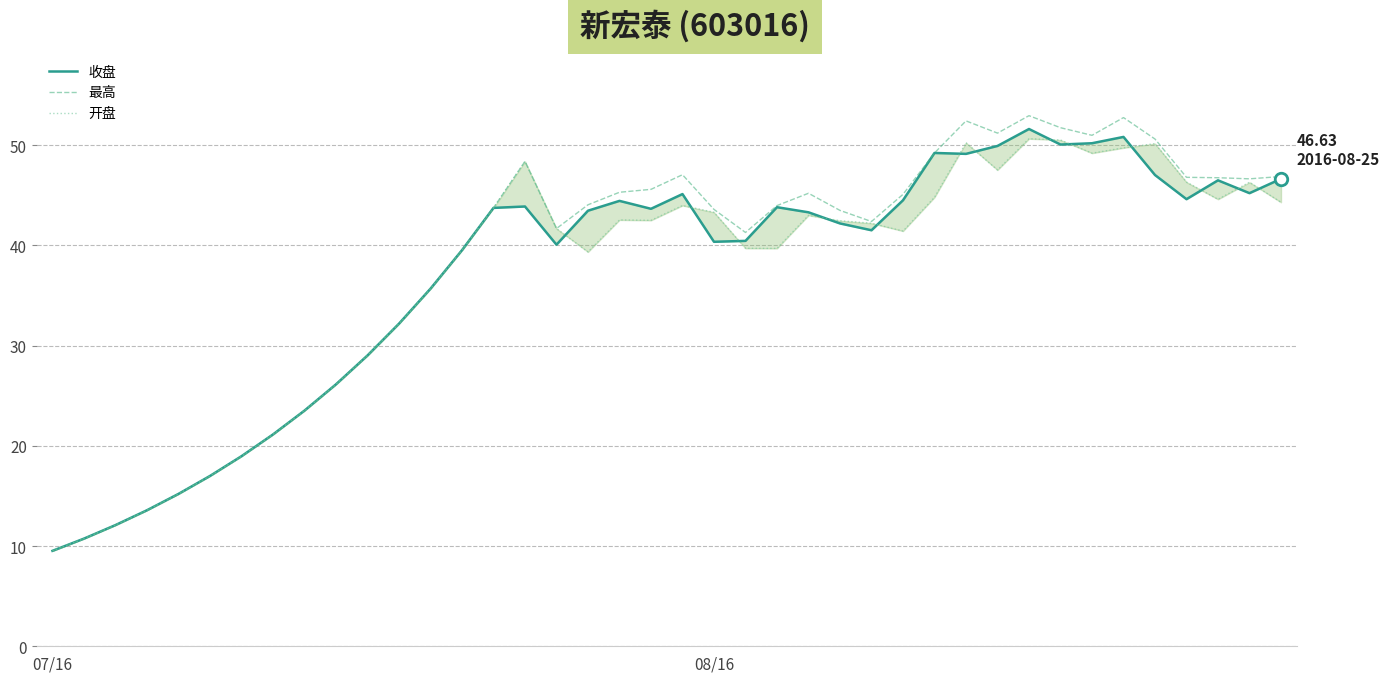

What is the sum of the 开盘 values at 18 and 14?

86.3